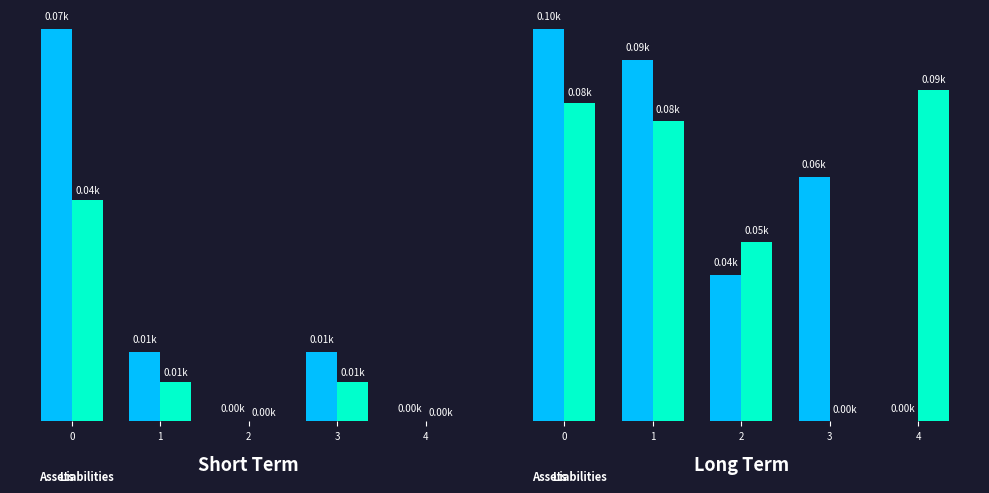

At 4, list the series in order from smallest to largest.

Assets, Liabilities